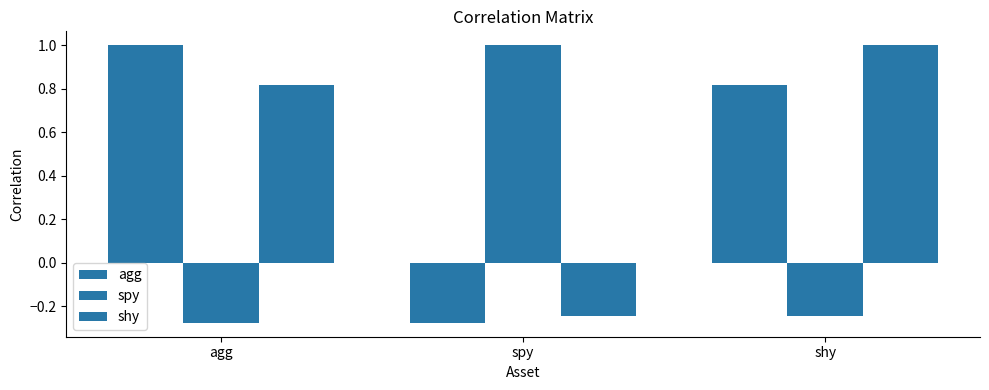

Count the number of categories in the chart.

3